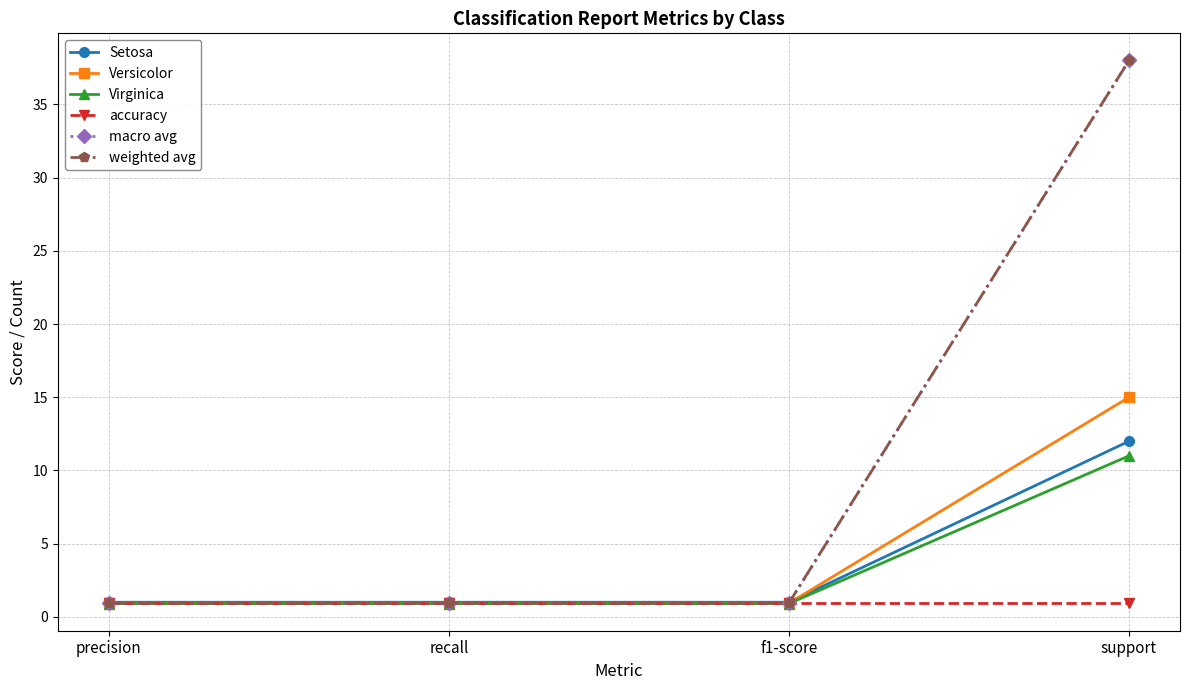

True or false: Versicolor has a value of 0.9 at f1-score.

True